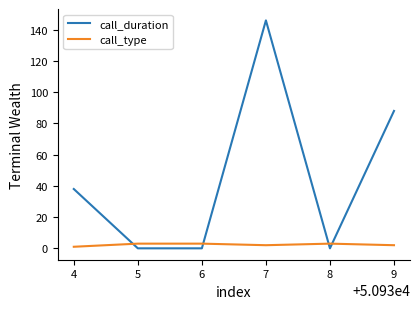

Does the chart have visible grid lines?

No